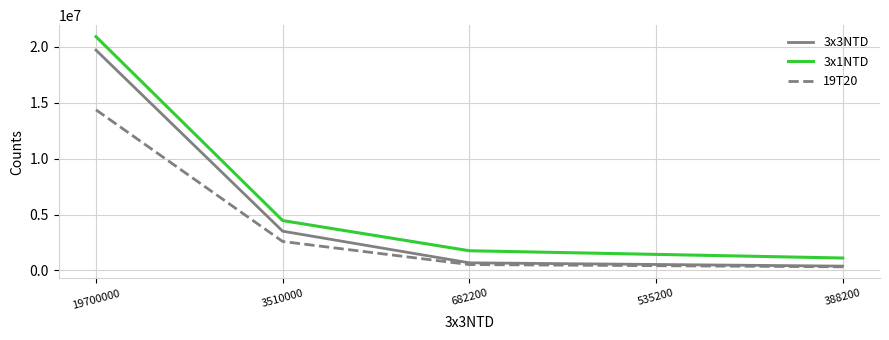

Rank the series at 3510000 from highest to lowest value.

3x1NTD, 3x3NTD, 19T20